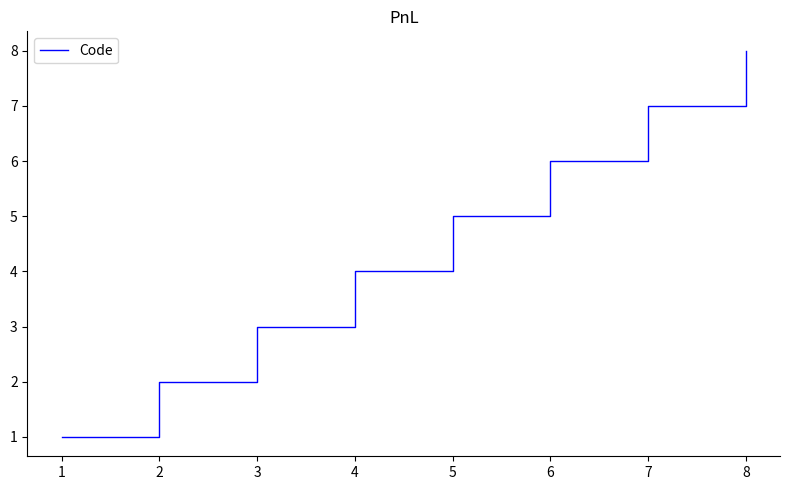

Rank the categories by value from highest to lowest.

8, 7, 6, 5, 4, 3, 2, 1